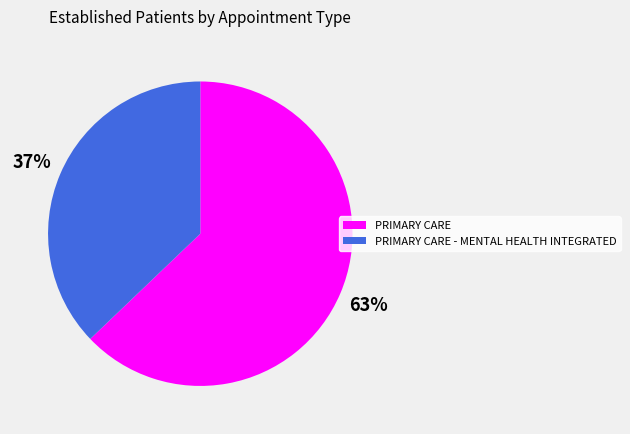

Which slice is the largest?

PRIMARY CARE